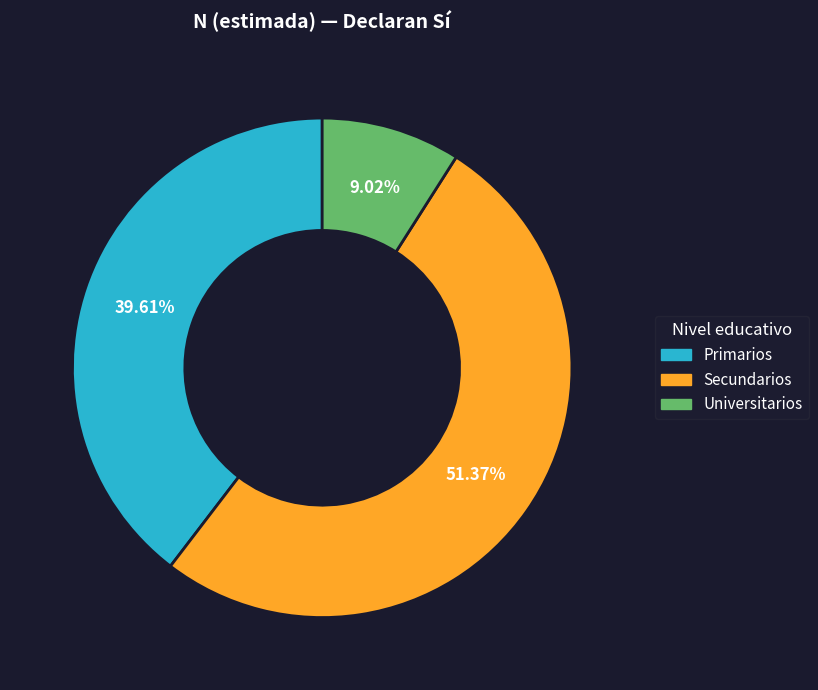

Between Universitarios and Secundarios, which is larger?

Secundarios